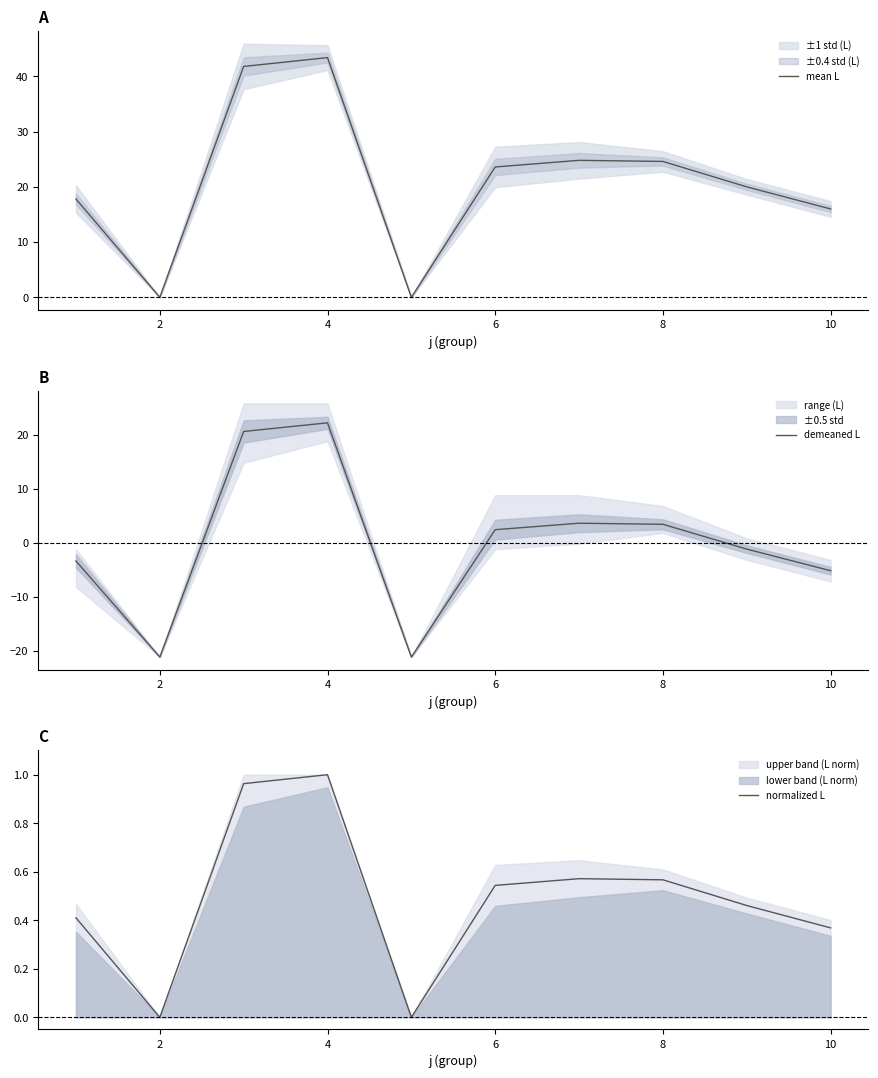

How many interior local valleys does the mean L series have?

2